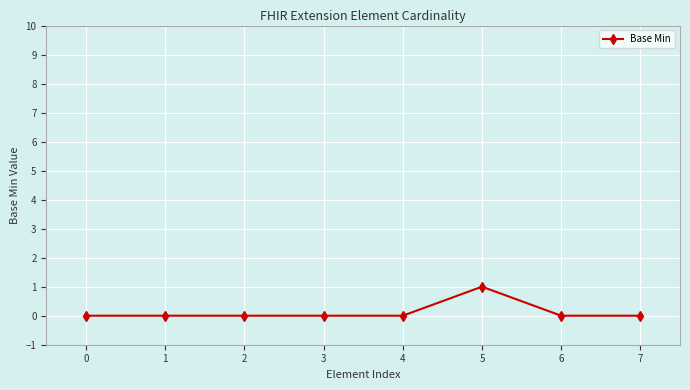

Reading left to right, list all the values displayed in this chart.

0=0	1=0	2=0	3=0	4=0	5=1	6=0	7=0